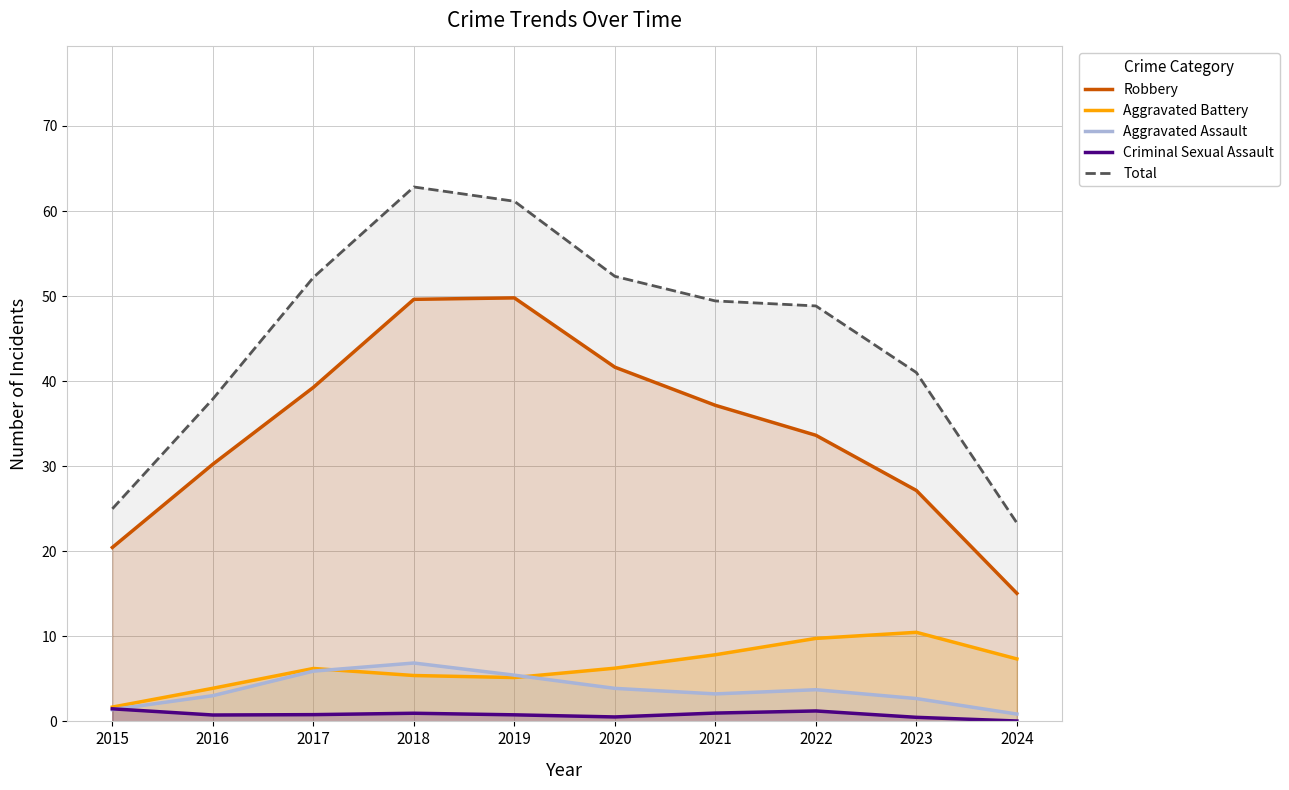

True or false: Robbery has more than 2 points higher than both neighbors.

False